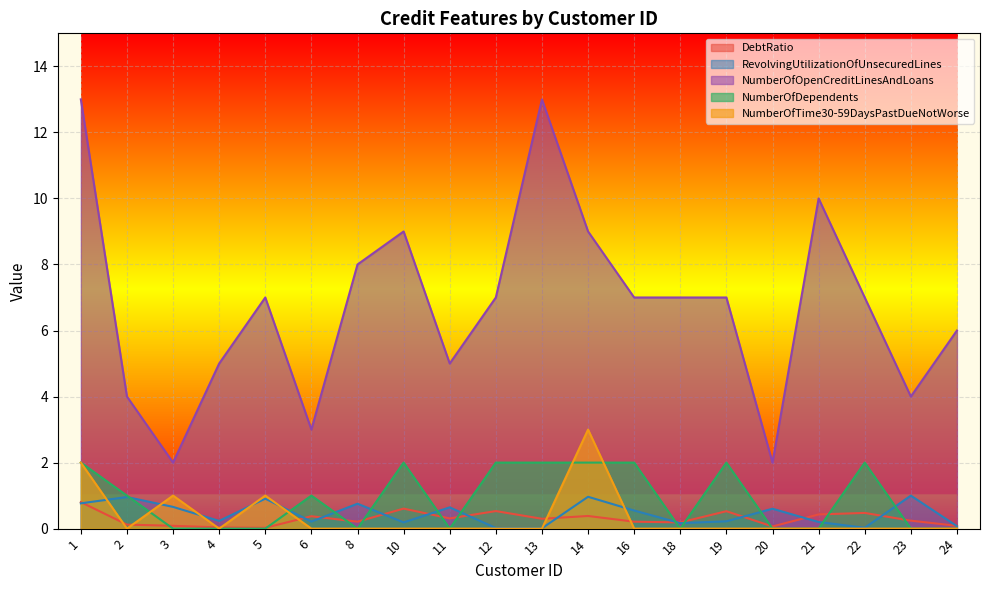

How many values in the NumberOfDependents series exceed 1?

8